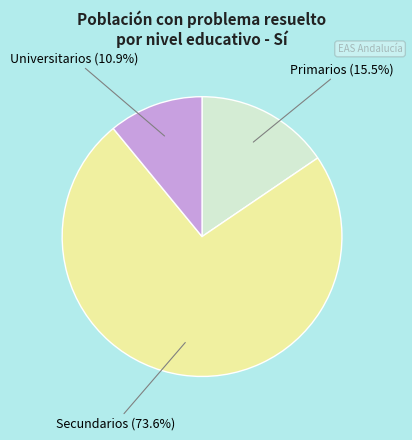

Is there a majority slice in this chart?

Yes